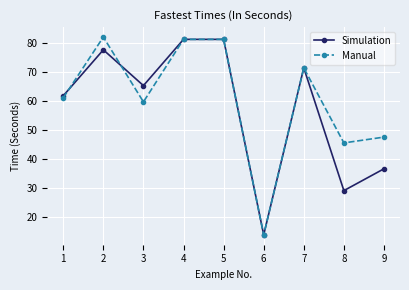

What is the difference between the Manual values at 4 and 9?

33.6